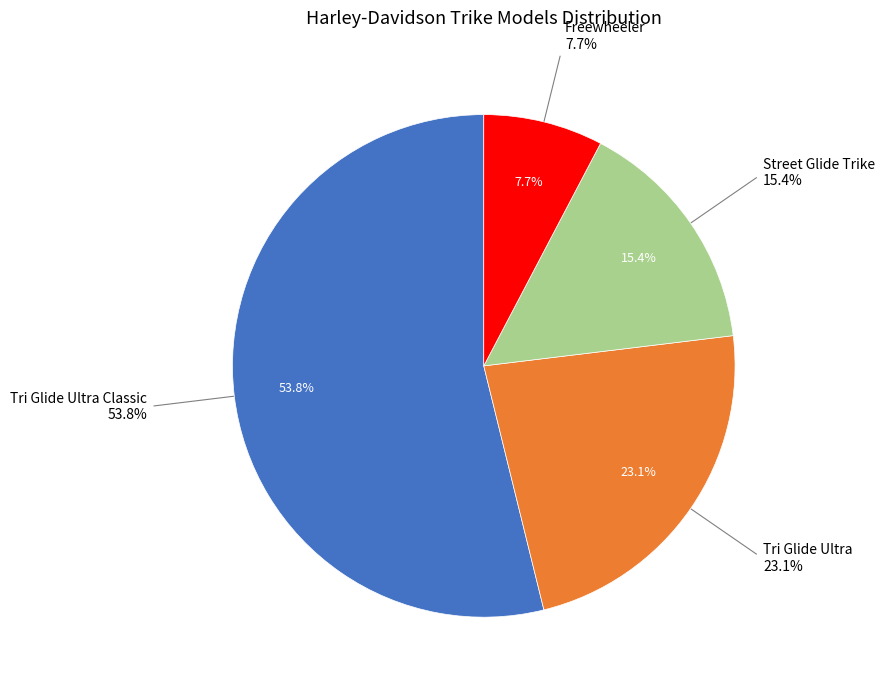

Approximately how many times larger is the value at Tri Glide Ultra Classic compared to Tri Glide Ultra?

2.3